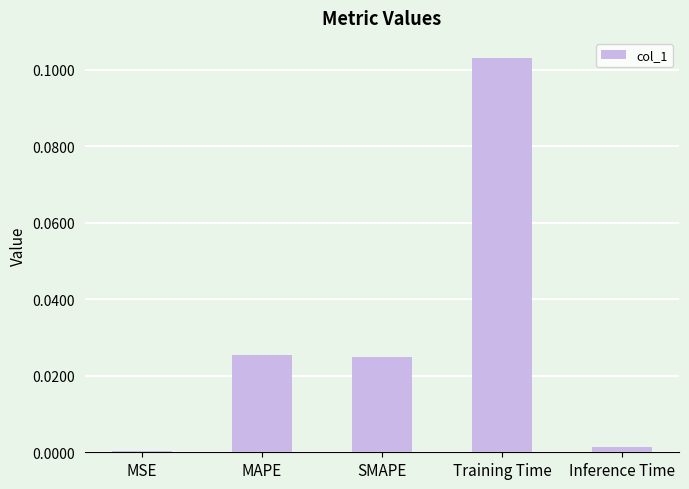

What is the sum of all values?

0.2